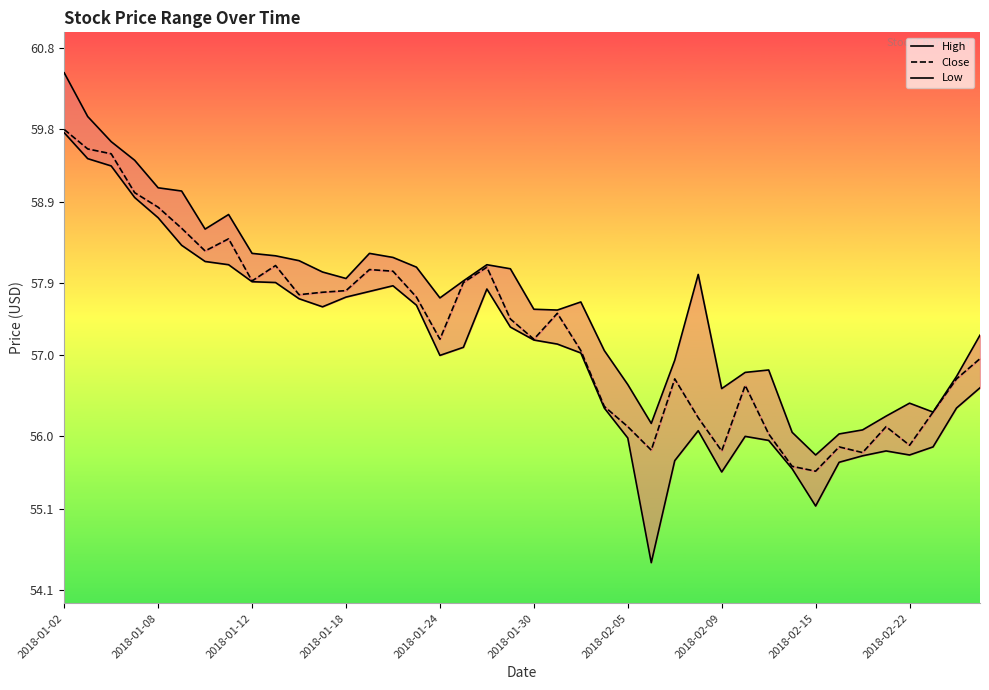

Does the chart have visible grid lines?

No